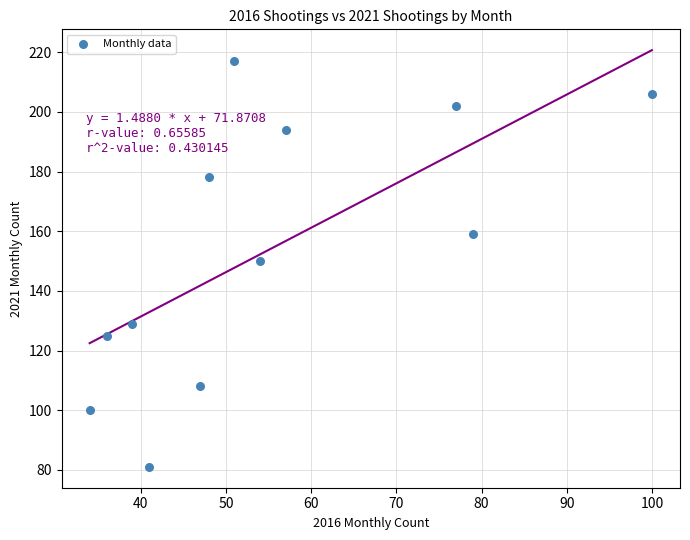

What is the average X value?

55